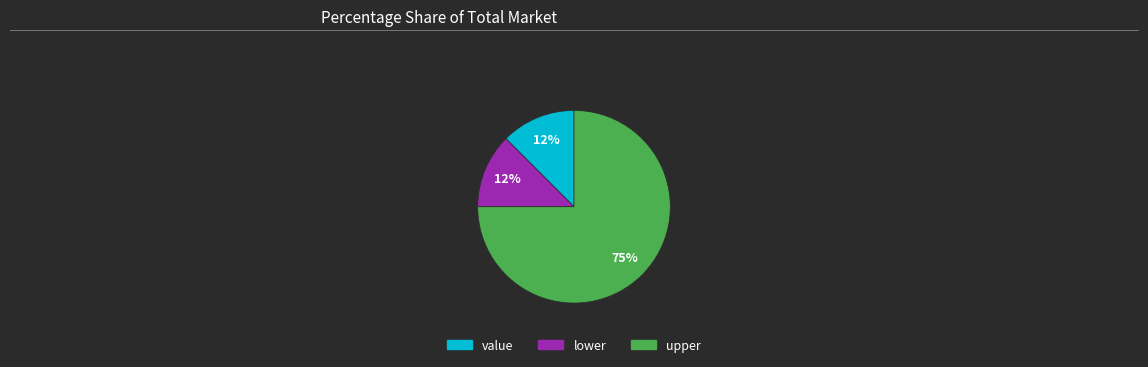

What is the majority slice?

upper